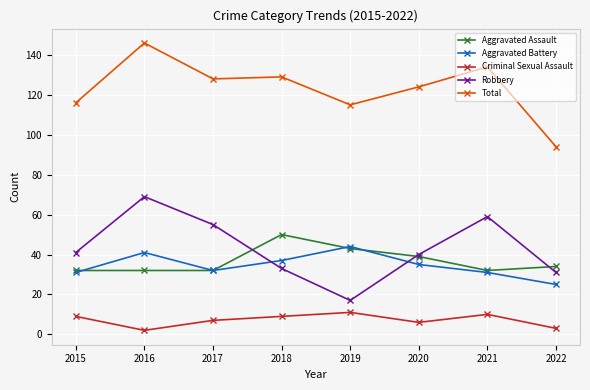

The value of Total at 2015 is 116. True or false?

True